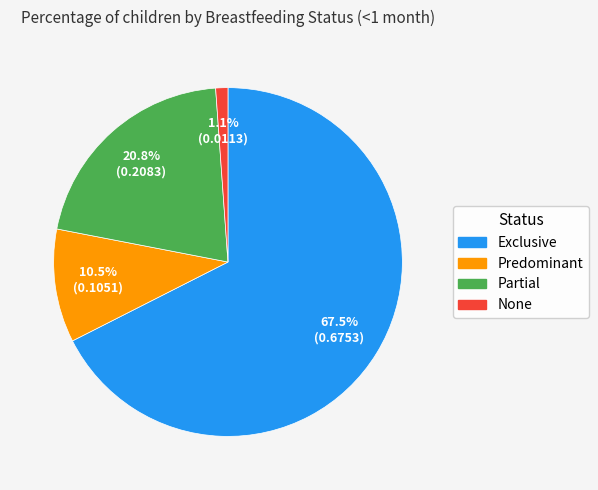

How many segments does this pie chart have?

4